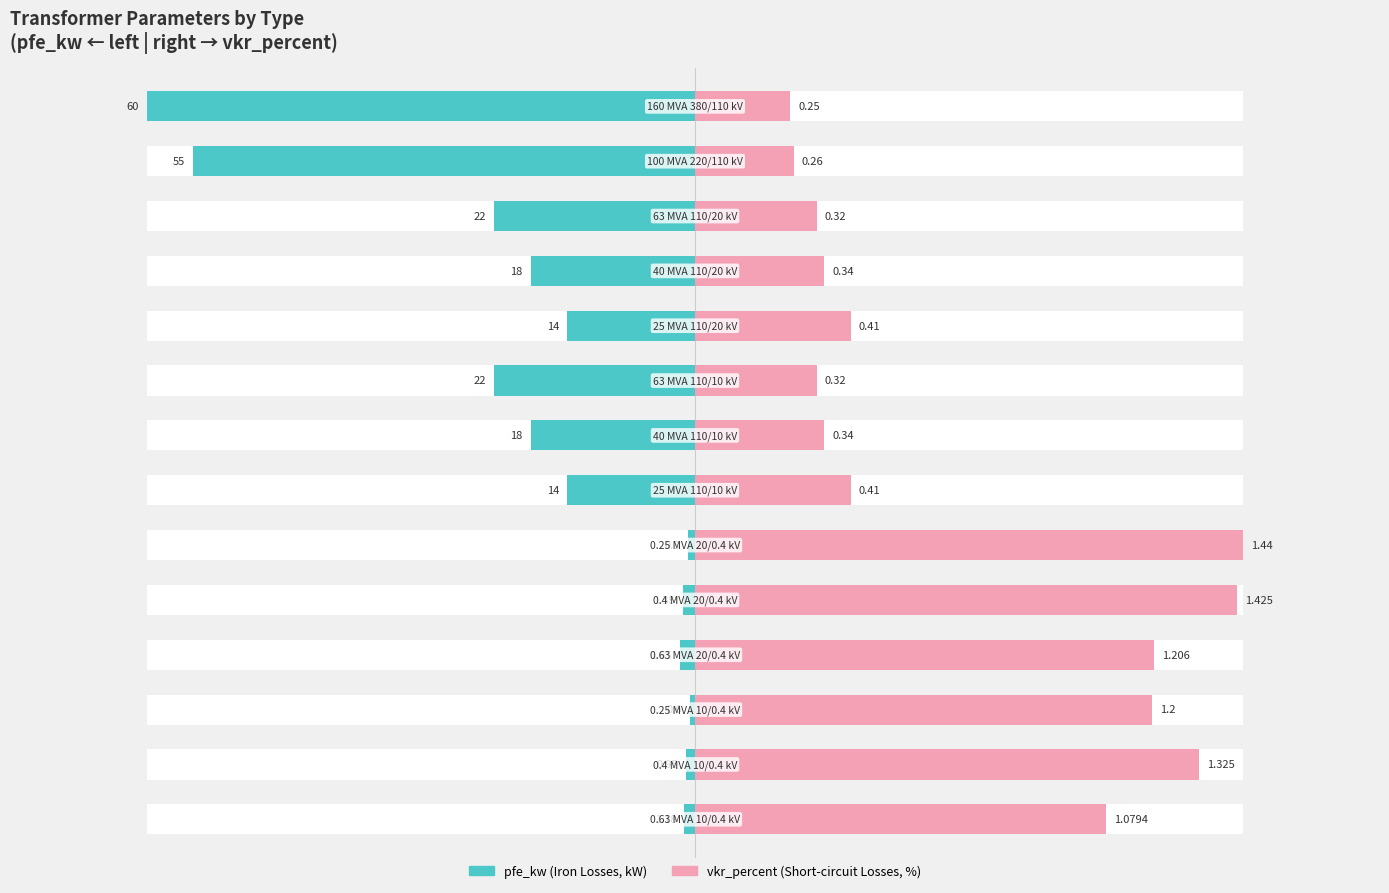

The pfe_kw series shows -0.9 at 11. True or false?

False